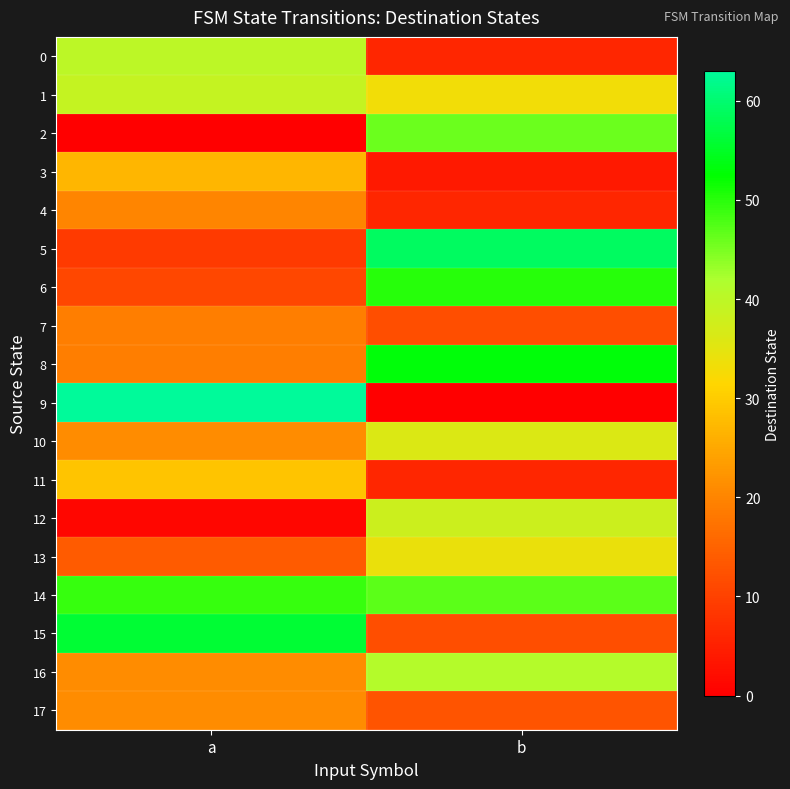

List the series in order of their peak value, highest first.

9, 5, 15, 8, 6, 14, 2, 16, 0, 1, 12, 10, 13, 11, 3, 17, 4, 7